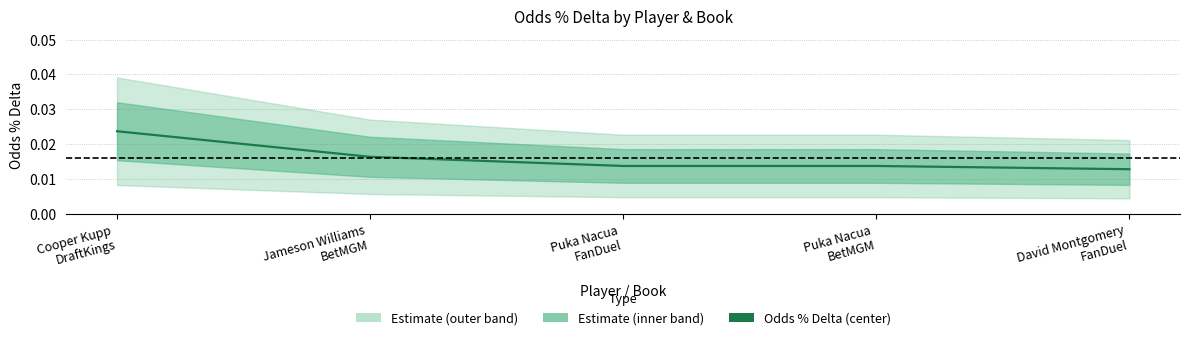

Does the chart display data point markers on the line(s)?

No